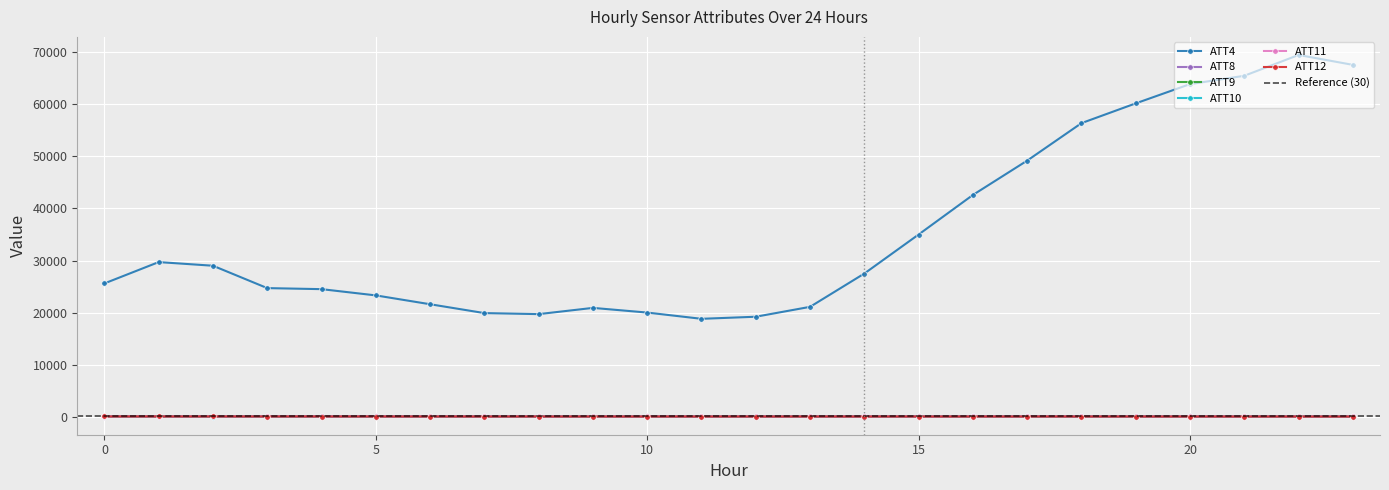

How many data points in ATT4 are less than 27500?

12